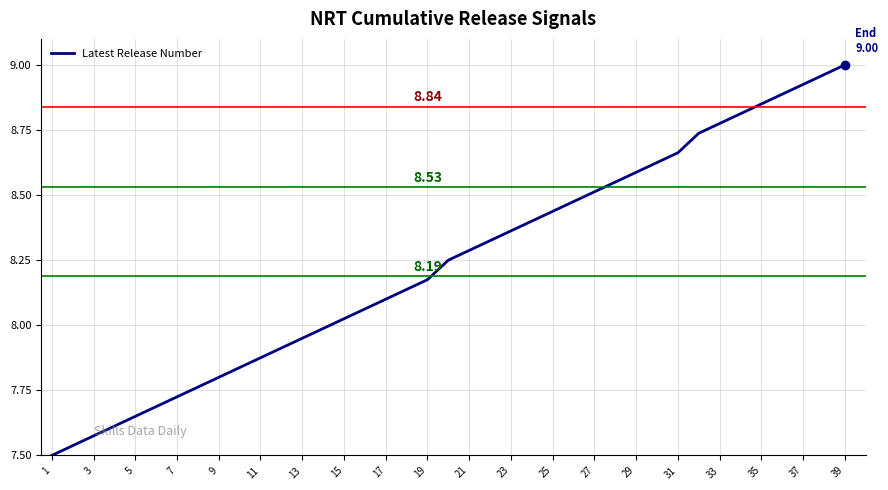

What is the difference between the maximum and minimum values?

1.5